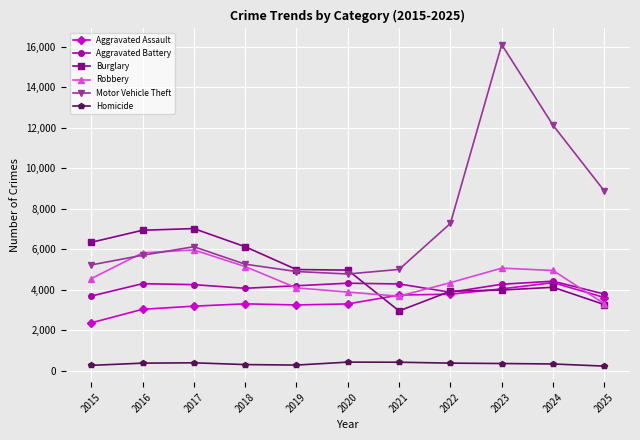

What is the lowest value of the Homicide series?

223